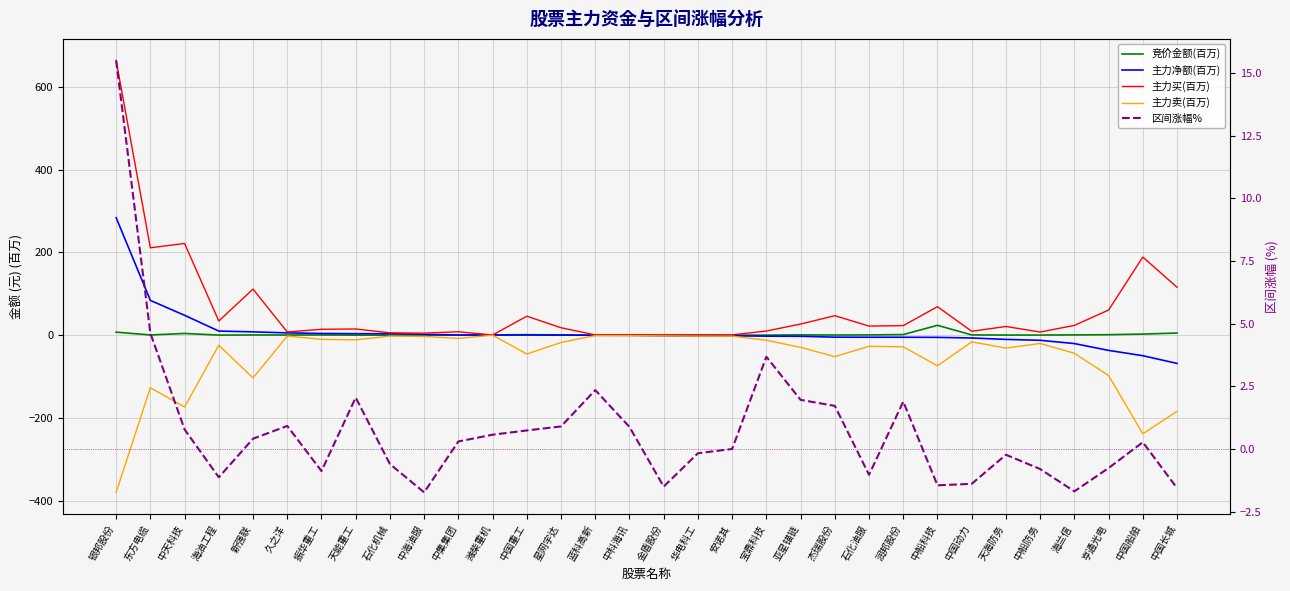

Reading left to right, transcribe all the data shown in this chart.

竞价金额(百万): 银邦股份=7.3	东方电缆=0.5	中天科技=4.1	海油工程=0.2	新强联=0.4	久之洋=0.4	振华重工=0.5	天能重工=0.0	石化机械=0.0	中海油服=0.2	中集集团=0.2	潍柴重机=0.6	中国重工=1.2	星网宇达=0.6	蓝科高新=0.1	中科海讯=0.0	金盾股份=0.1	华电科工=0.0	安诺其=0.0	宝鼎科技=0.1	亚星锚链=0.7	杰瑞股份=0.3	石化油服=0.6	润邦股份=1.4	中船科技=23.8	中国动力=0.6	天海防务=0.3	中船防务=0.3	海兰信=0.6	亨通光电=1.1	中国船舶=2.6	中国长城=5.1
主力净额(百万): 银邦股份=284.2	东方电缆=84.1	中天科技=48.0	海油工程=9.9	新强联=8.0	久之洋=5.5	振华重工=4.1	天能重工=3.5	石化机械=3.4	中海油服=1.8	中集集团=0.4	潍柴重机=0.3	中国重工=0.3	星网宇达=0.2	蓝科高新=-0.3	中科海讯=-0.4	金盾股份=-1.3	华电科工=-1.5	安诺其=-1.6	宝鼎科技=-2.4	亚星锚链=-2.7	杰瑞股份=-4.8	石化油服=-5.0	润邦股份=-5.0	中船科技=-5.3	中国动力=-6.9	天海防务=-10.2	中船防务=-12.4	海兰信=-20.3	亨通光电=-36.8	中国船舶=-49.7	中国长城=-68.4
主力买(百万): 银邦股份=664.5	东方电缆=211.4	中天科技=221.8	海油工程=34.3	新强联=111.4	久之洋=7.7	振华重工=14.2	天能重工=15.0	石化机械=5.6	中海油服=4.9	中集集团=8.2	潍柴重机=0.3	中国重工=45.9	星网宇达=17.9	蓝科高新=0.7	中科海讯=0.6	金盾股份=0.4	华电科工=0.8	安诺其=0.7	宝鼎科技=10.0	亚星锚链=26.9	杰瑞股份=47.1	石化油服=21.9	润邦股份=23.1	中船科技=68.8	中国动力=9.4	天海防务=21.0	中船防务=7.6	海兰信=23.6	亨通光电=60.8	中国船舶=189.0	中国长城=115.9
主力卖(百万): 银邦股份=-380.3	东方电缆=-127.3	中天科技=-173.8	海油工程=-24.4	新强联=-103.5	久之洋=-2.2	振华重工=-10.1	天能重工=-11.4	石化机械=-2.3	中海油服=-3.1	中集集团=-7.8	潍柴重机=0.0	中国重工=-45.6	星网宇达=-17.7	蓝科高新=-1.0	中科海讯=-1.0	金盾股份=-1.7	华电科工=-2.3	安诺其=-2.4	宝鼎科技=-12.3	亚星锚链=-29.5	杰瑞股份=-51.9	石化油服=-26.9	润邦股份=-28.2	中船科技=-74.2	中国动力=-16.2	天海防务=-31.3	中船防务=-20.0	海兰信=-43.9	亨通光电=-97.6	中国船舶=-238.7	中国长城=-184.2
区间涨幅%: 银邦股份=15.5	东方电缆=4.6	中天科技=0.8	海油工程=-1.1	新强联=0.4	久之洋=0.9	振华重工=-0.9	天能重工=2.0	石化机械=-0.6	中海油服=-1.7	中集集团=0.3	潍柴重机=0.6	中国重工=0.7	星网宇达=0.9	蓝科高新=2.4	中科海讯=0.9	金盾股份=-1.5	华电科工=-0.2	安诺其=0.0	宝鼎科技=3.7	亚星锚链=2.0	杰瑞股份=1.7	石化油服=-1.0	润邦股份=1.9	中船科技=-1.4	中国动力=-1.4	天海防务=-0.2	中船防务=-0.8	海兰信=-1.7	亨通光电=-0.8	中国船舶=0.3	中国长城=-1.6